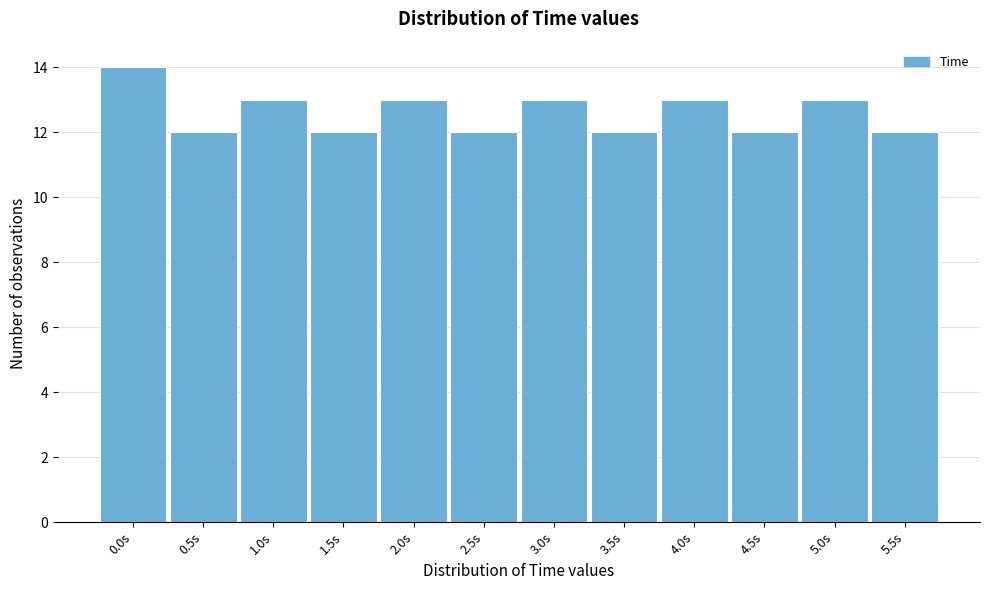

Reading right to left, transcribe all the data shown in this chart.

12	13	12	13	12	13	12	13	12	13	12	14